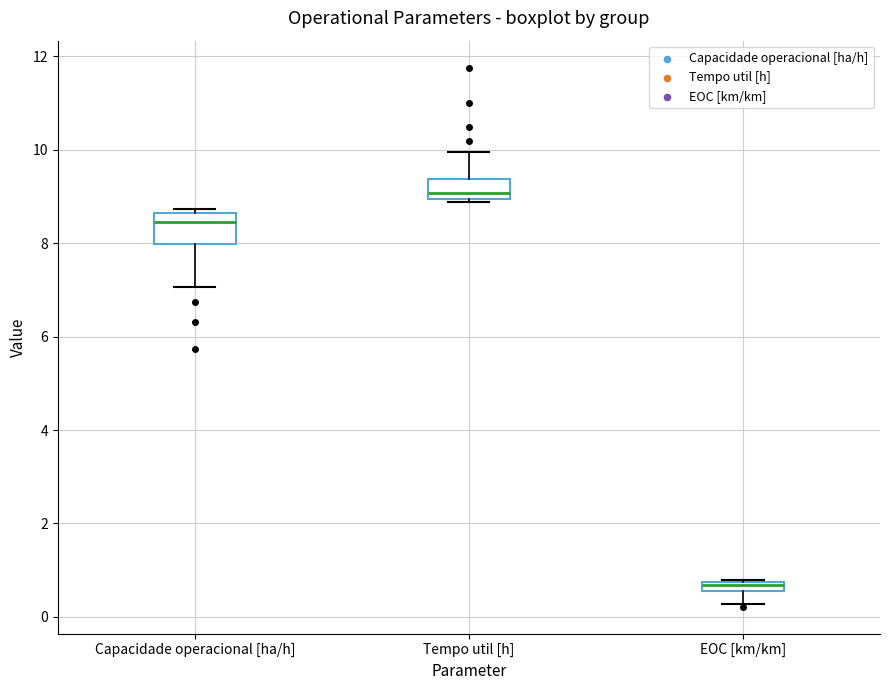

Comparing the boxes themselves (not the whiskers), which one is the tallest?

Capacidade operacional [ha/h]